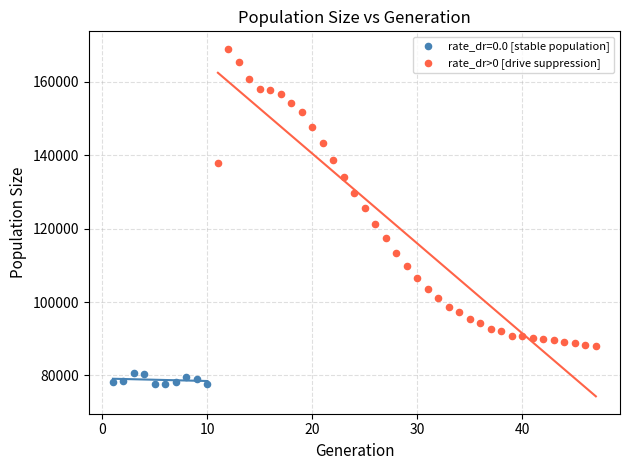

Which series reaches the minimum Y coordinate?

rate_dr=0.0 [stable population]